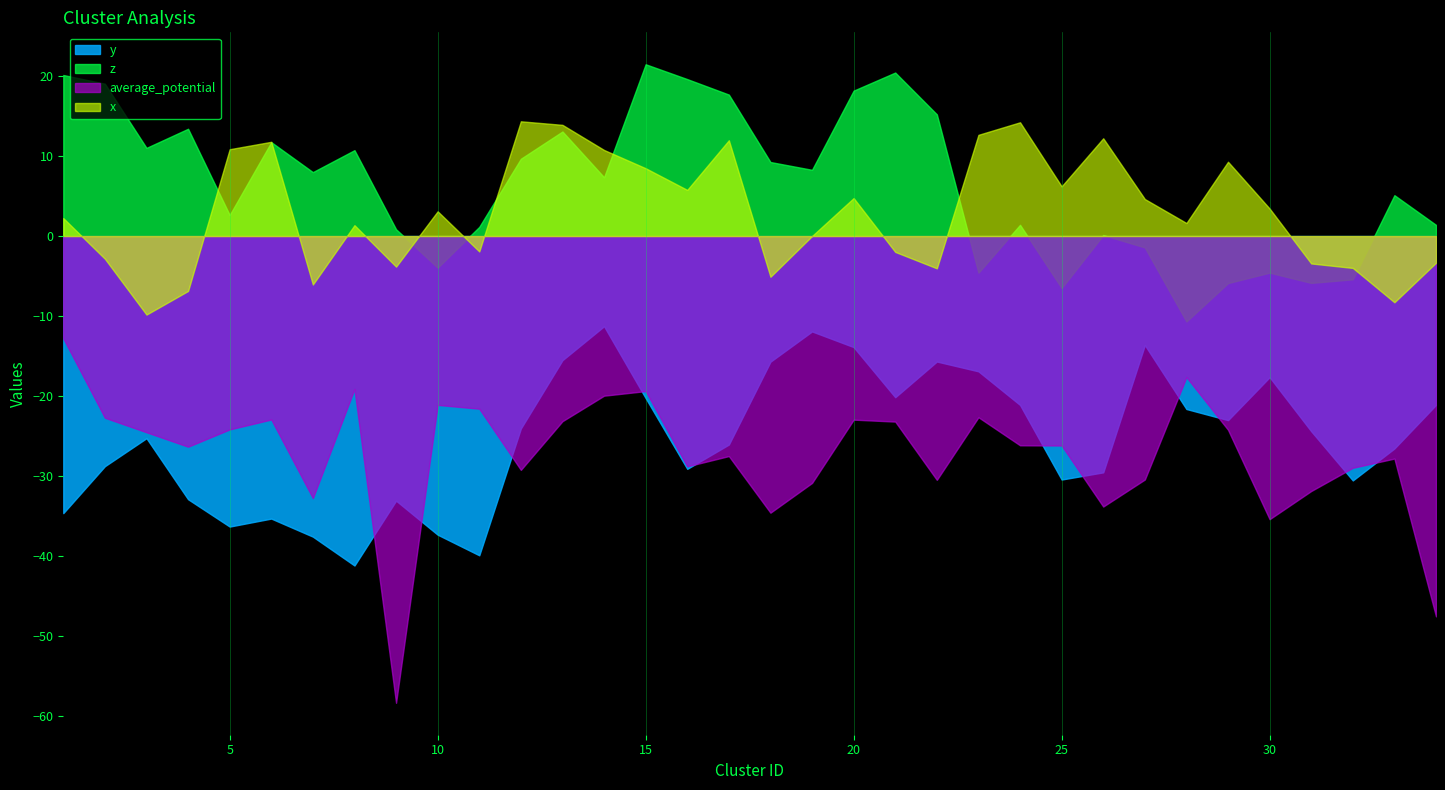

Does the chart have visible grid lines?

Yes